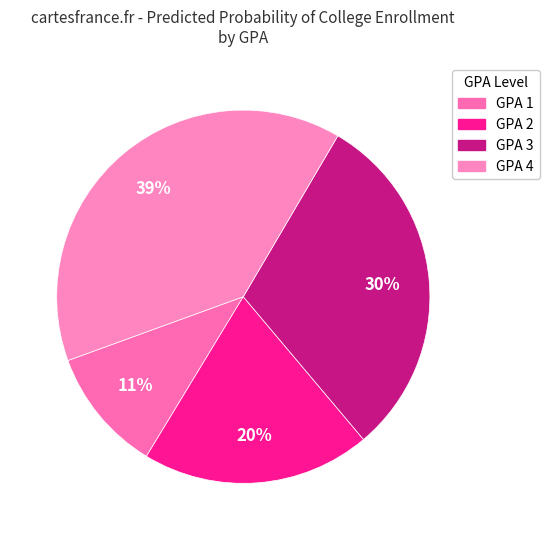

Does GPA 4 account for over 50% of the chart?

No